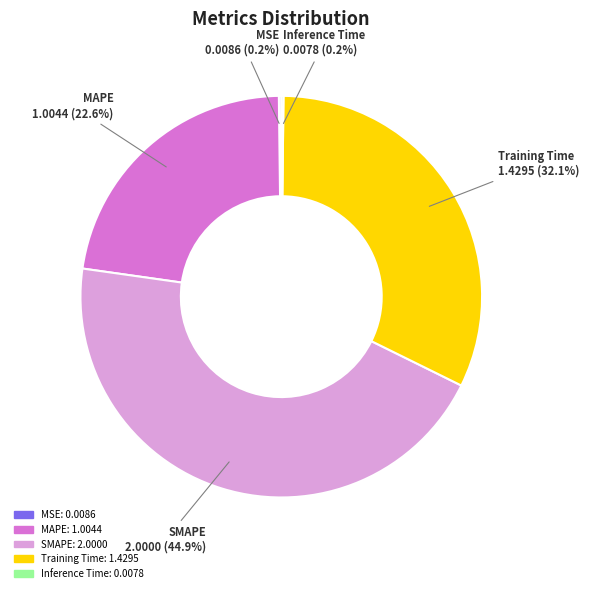

What is the ratio of the value at MAPE to the value at Training Time?

0.7